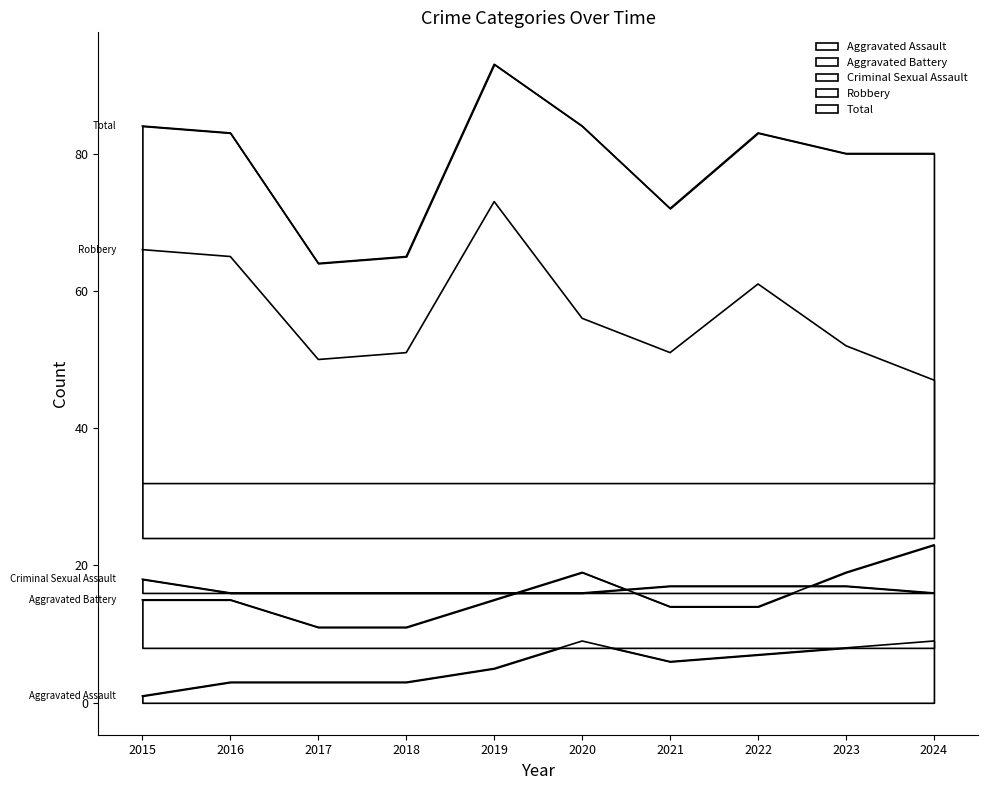

True or false: Aggravated Assault has a value of 4 at 2017.

False